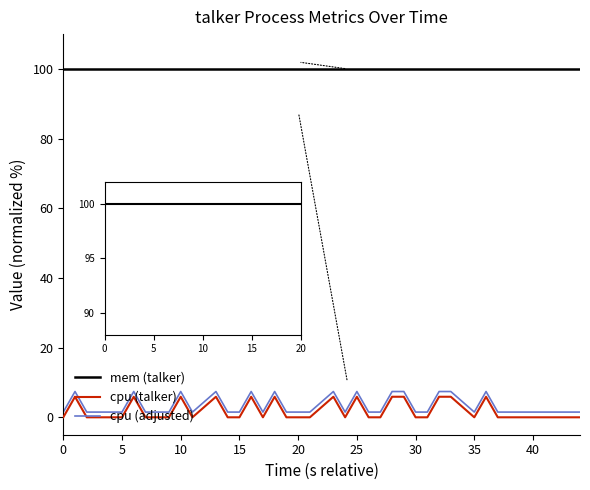

How many lines are shown in the chart?

3